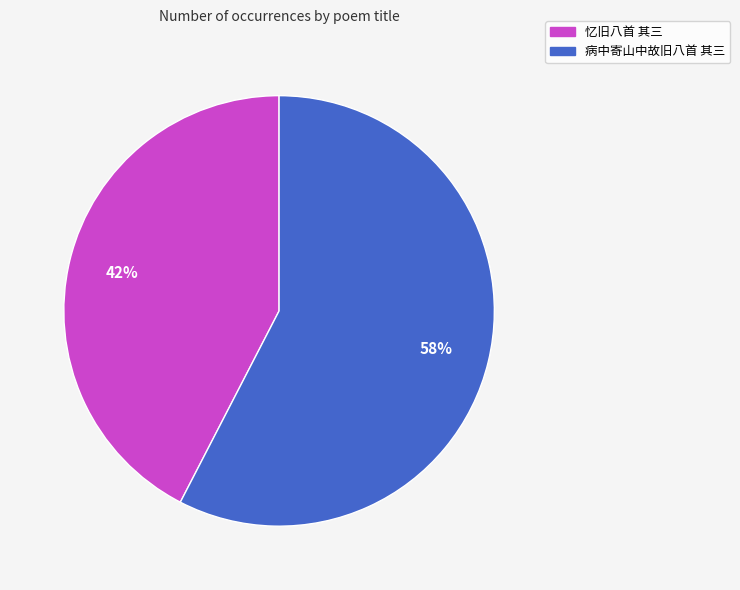

Does any single category account for the majority?

Yes